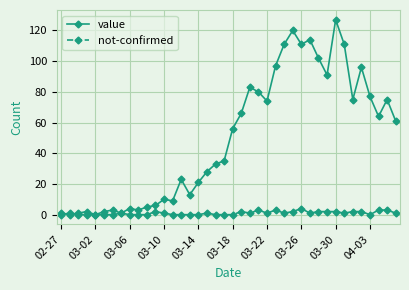

True or false: value has more than 1 points higher than both neighbors.

True